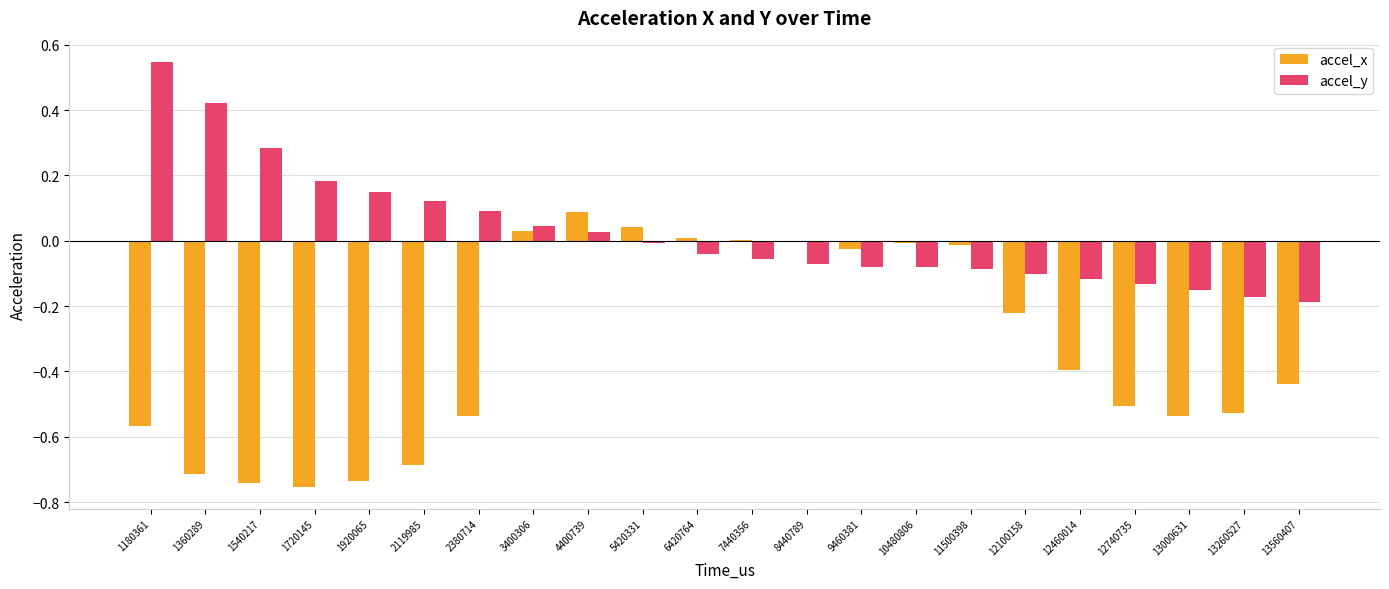

At which category does the chart reach its peak across all series?

1180361